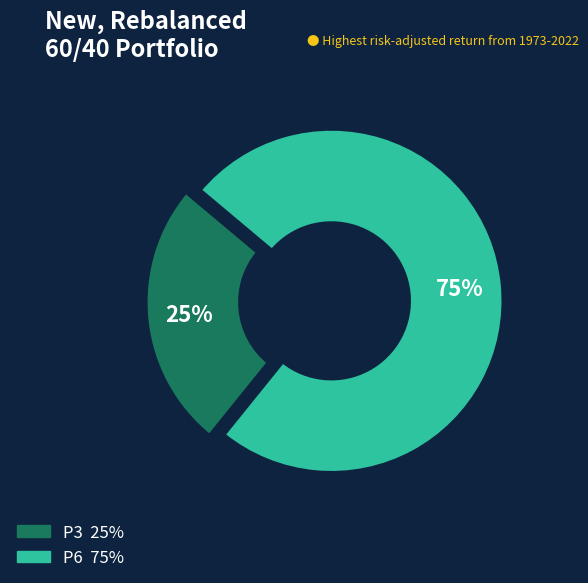

Which has a higher value, P3 or P6?

P6